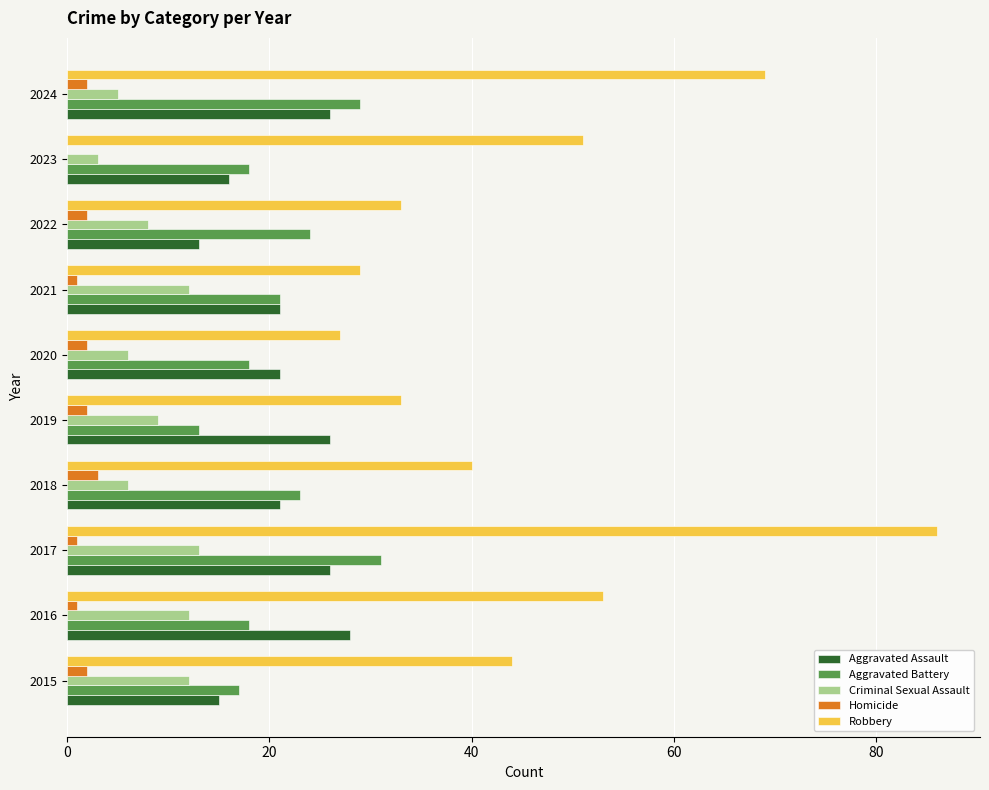

What is the sum of all Aggravated Assault values?

213